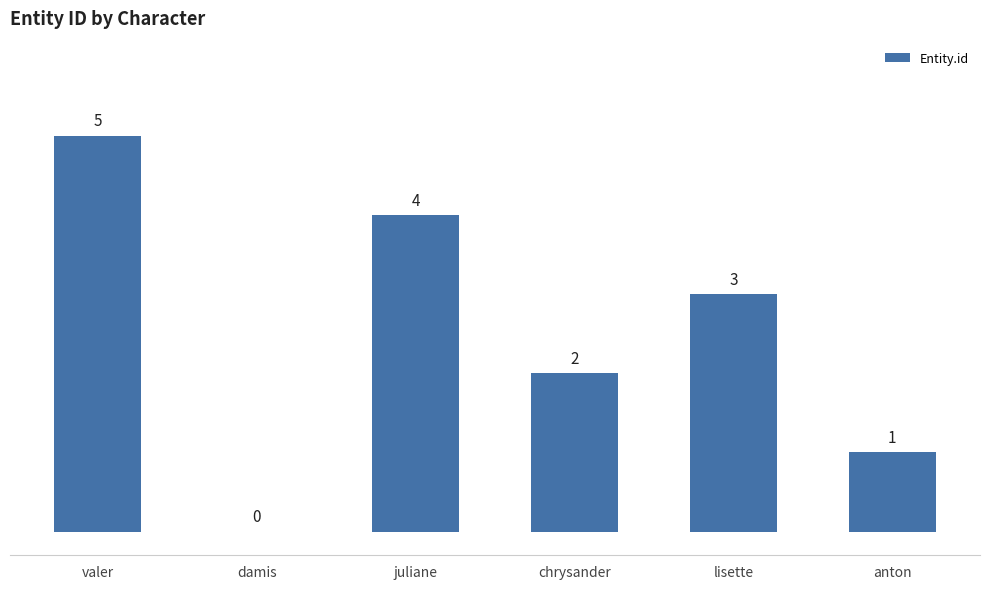

What is the maximum value shown in the chart?

5